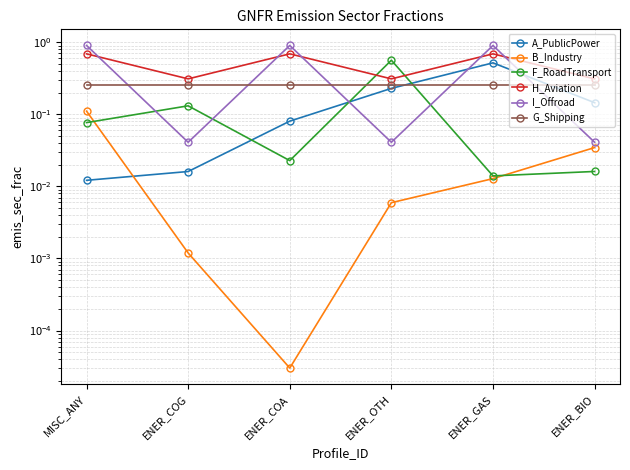

Which category has the highest value in the B_Industry series?

MISC_ANY